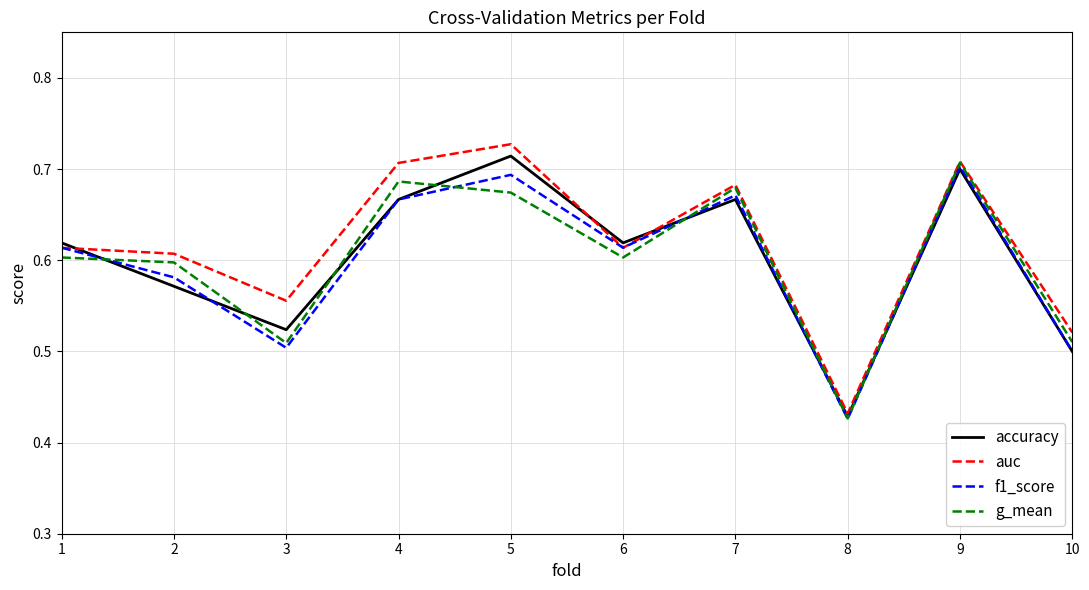

At which category does accuracy reach its first local peak?

5